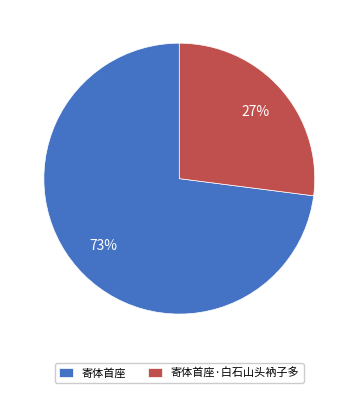

Combined, do 寄体首座·白石山头衲子多 and 寄体首座 account for over 50%?

Yes